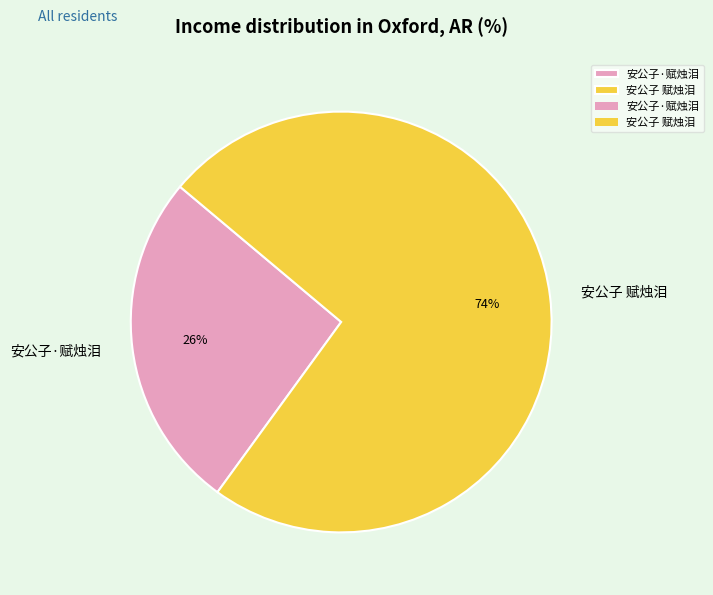

The 安公子 赋烛泪 slice represents 63% of the pie. True or false?

False